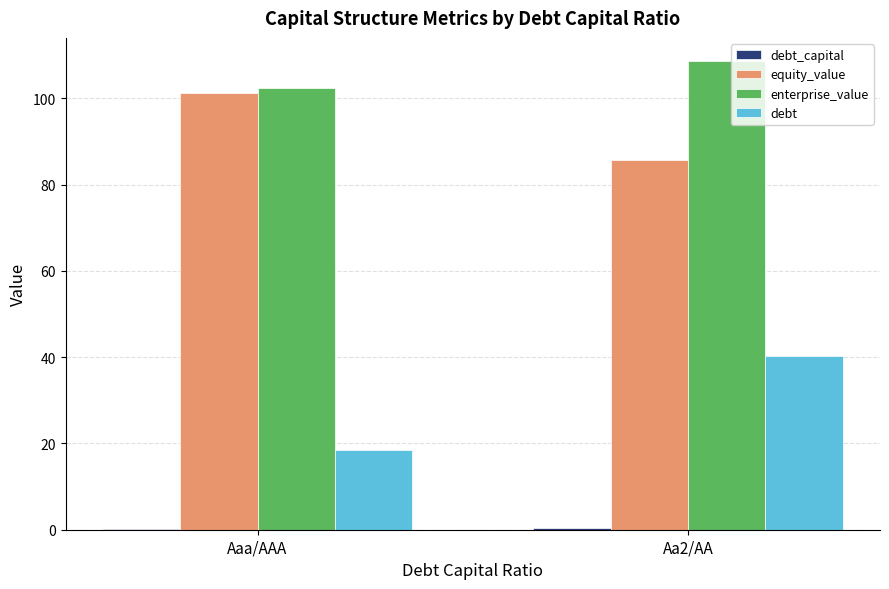

What is the average value of the debt series?

29.4